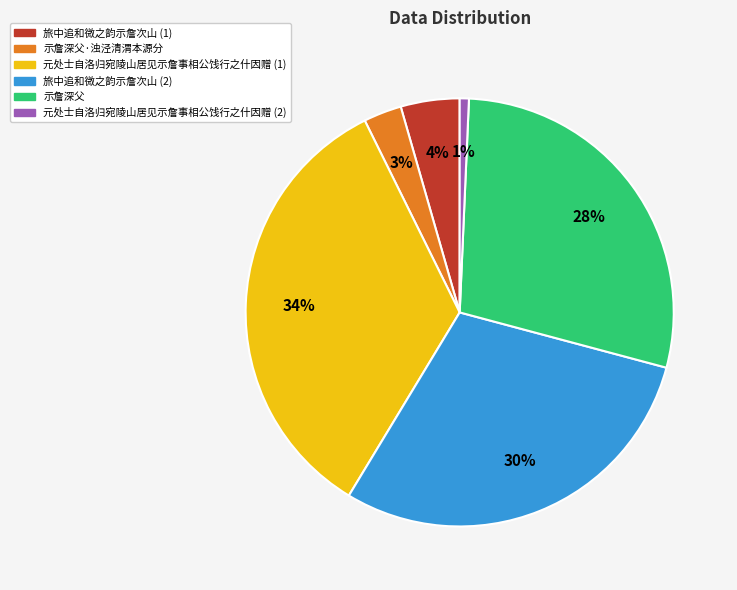

To the nearest percent, what is the average slice percentage?

17%